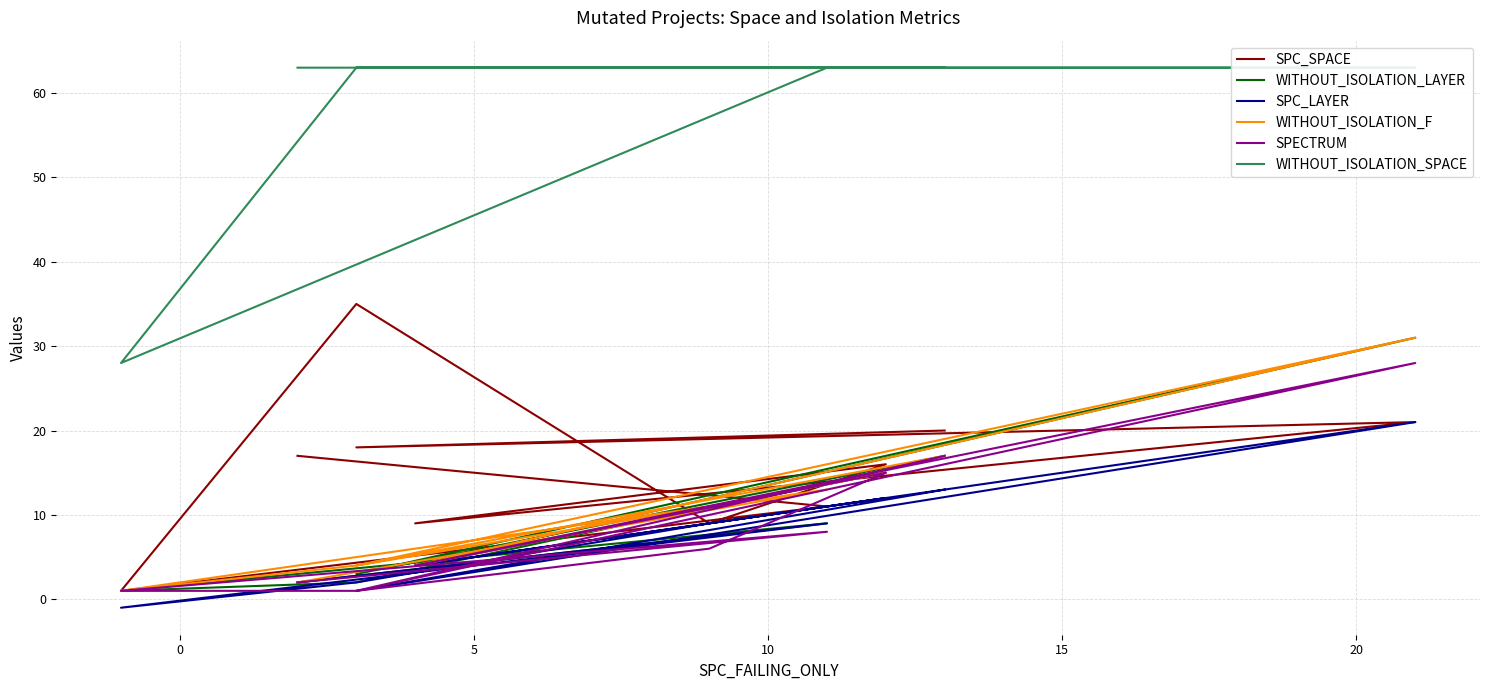

What are all the series names shown in the legend?

SPC_SPACE, WITHOUT_ISOLATION_LAYER, SPC_LAYER, WITHOUT_ISOLATION_F, SPECTRUM, WITHOUT_ISOLATION_SPACE